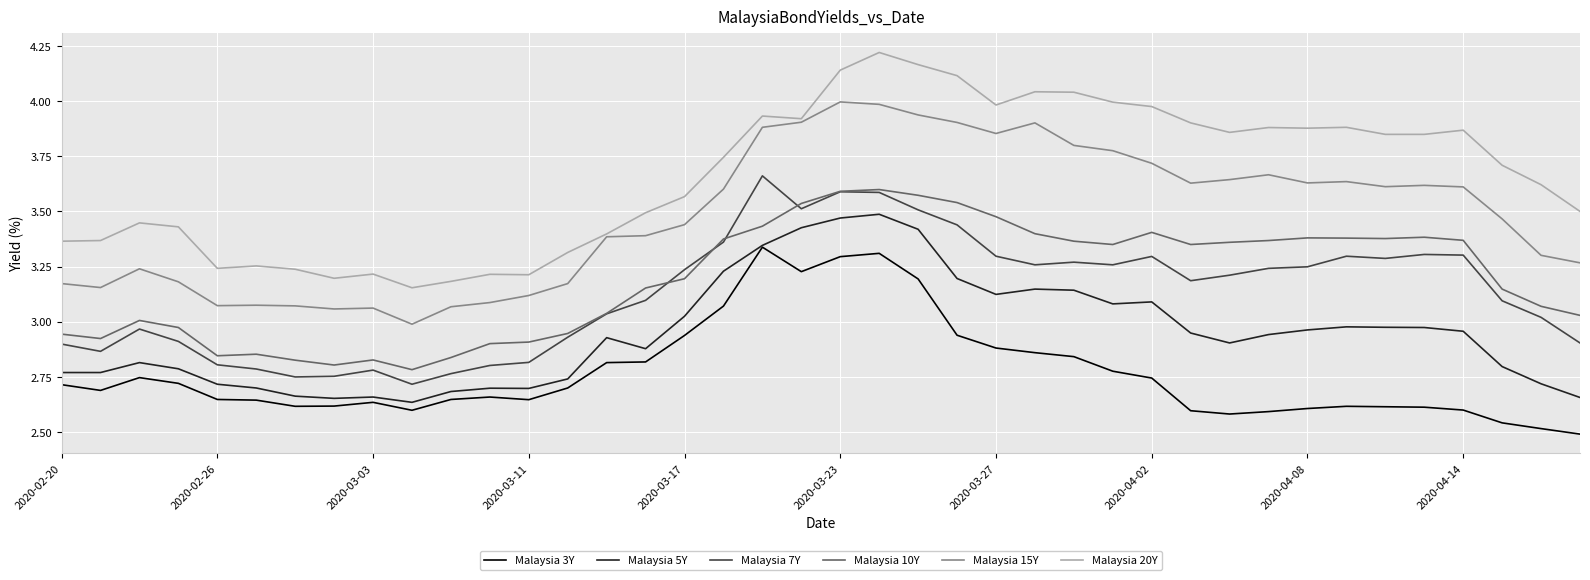

True or false: Malaysia 15Y and Malaysia 3Y intersect in this chart.

False